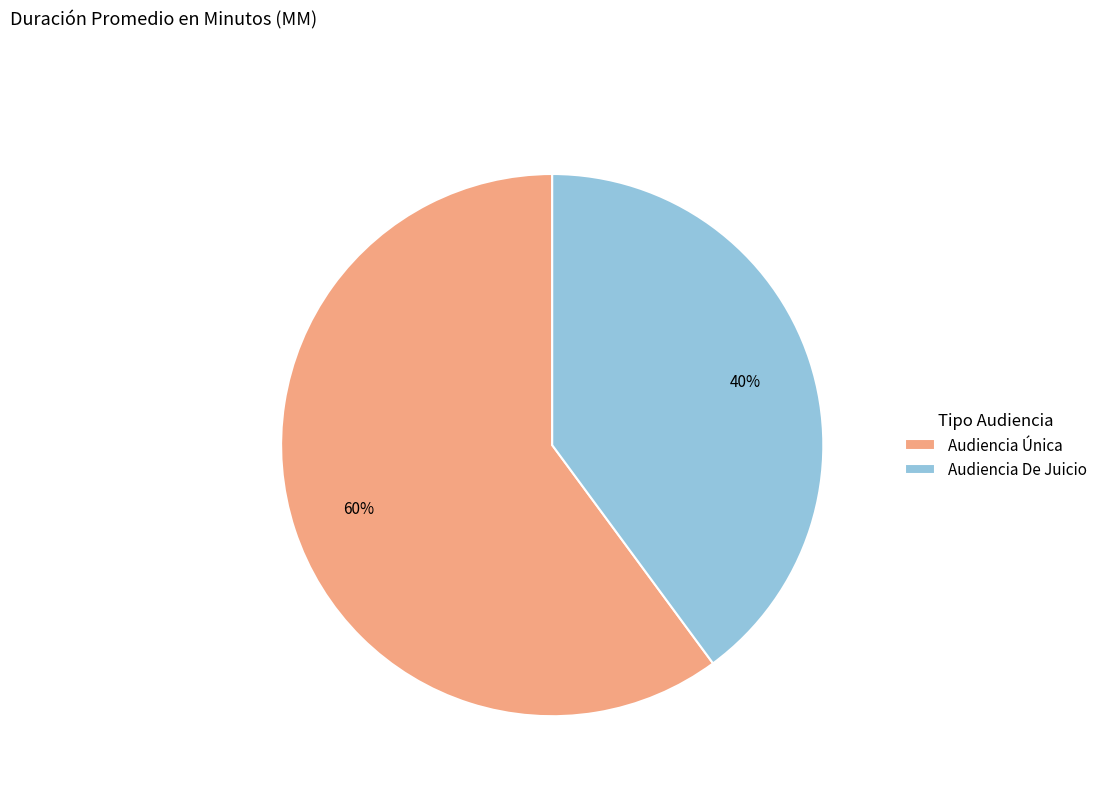

How many segments does this pie chart have?

2